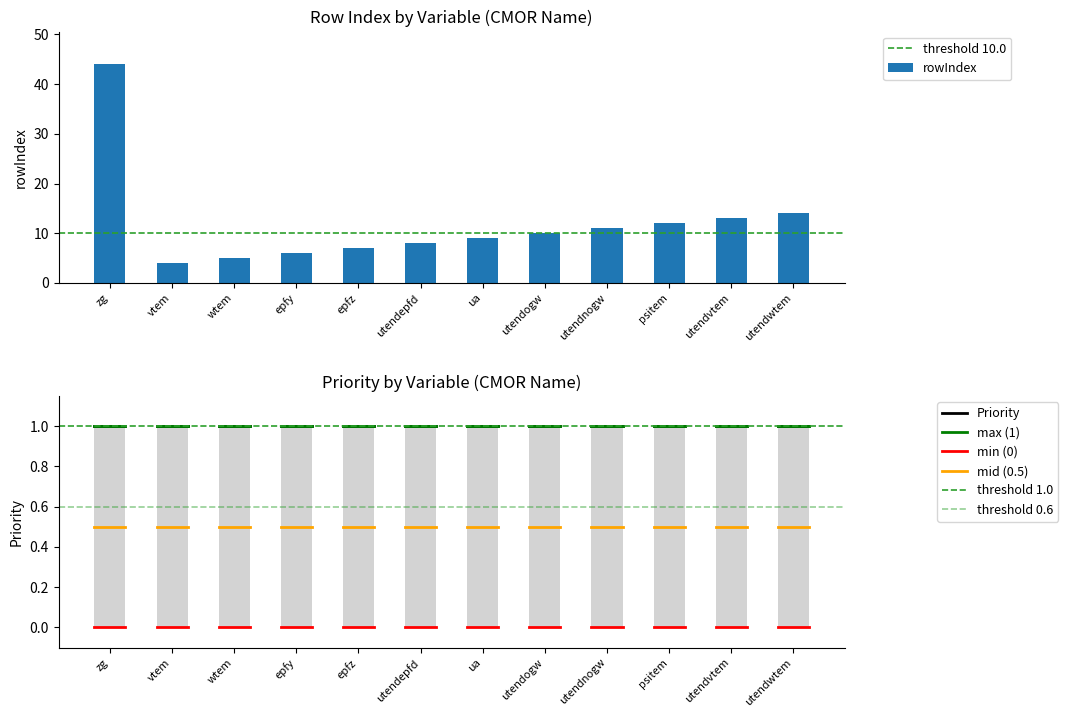

Reading left to right, extract all data points from this chart.

44	4	5	6	7	8	9	10	11	12	13	14